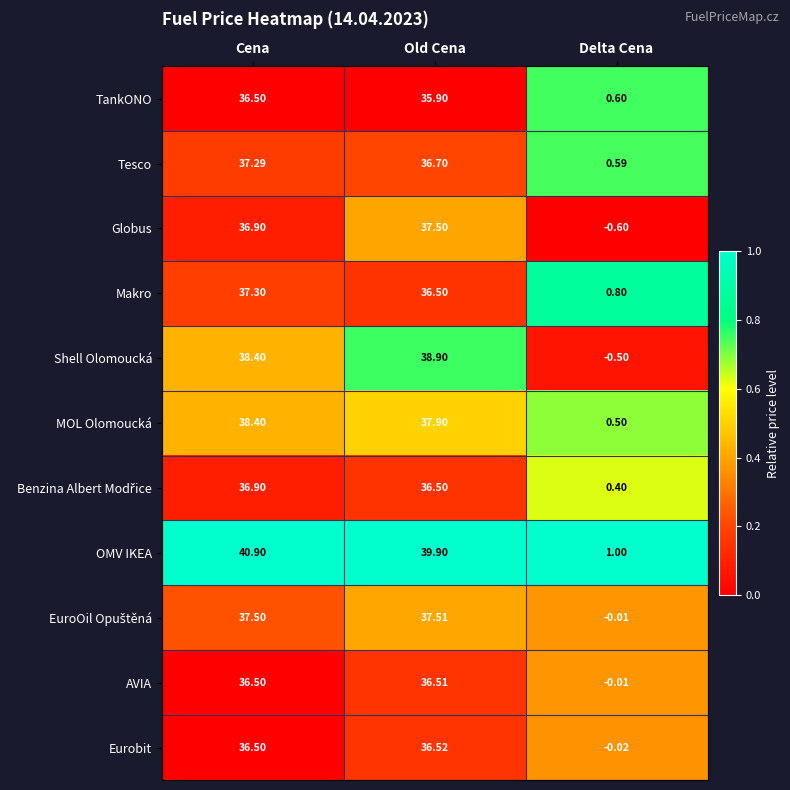

Which series has the widest spread of values?

OMV IKEA